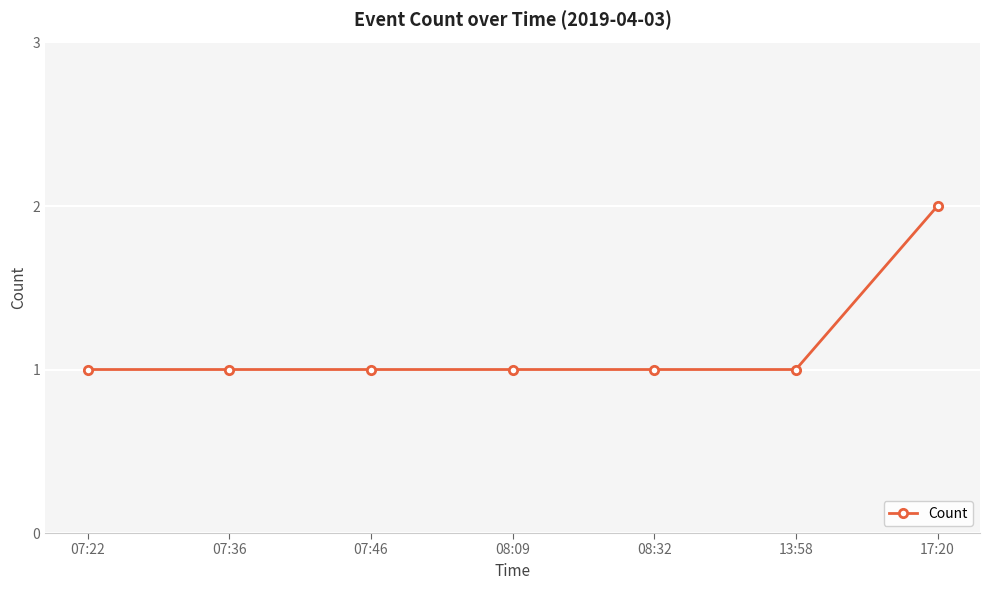

Reading left to right, list all the values displayed in this chart.

07:22=1	07:36=1	07:46=1	08:09=1	08:32=1	13:58=1	17:20=2